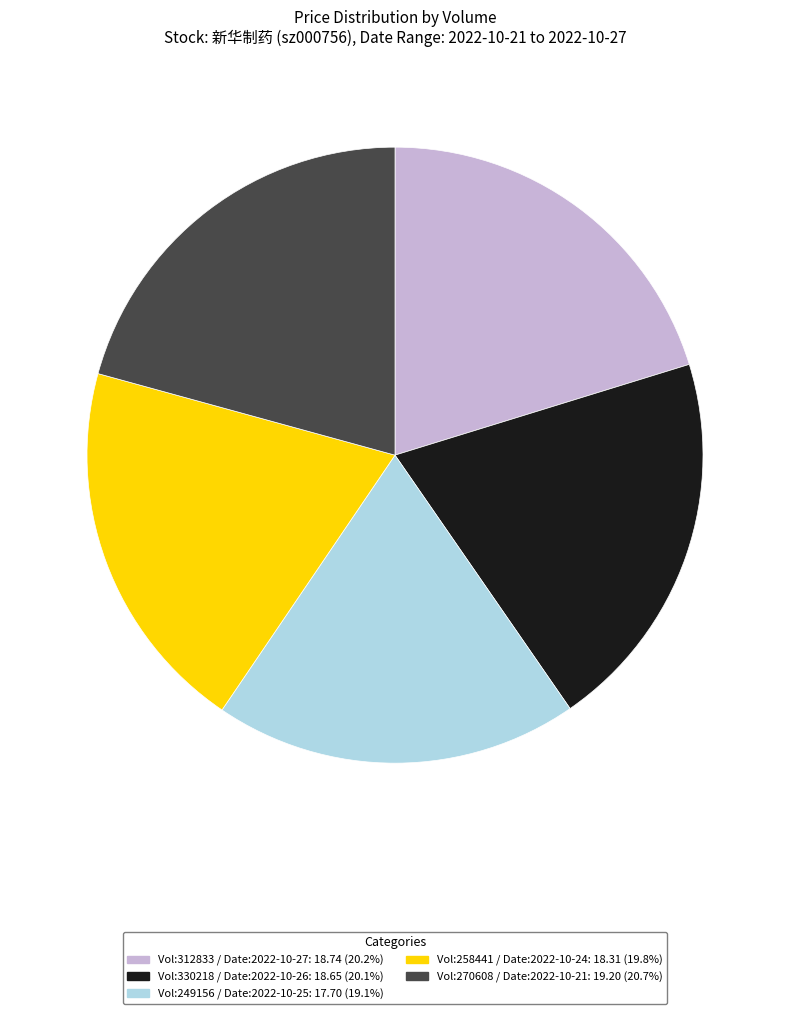

Does any single category account for the majority?

No